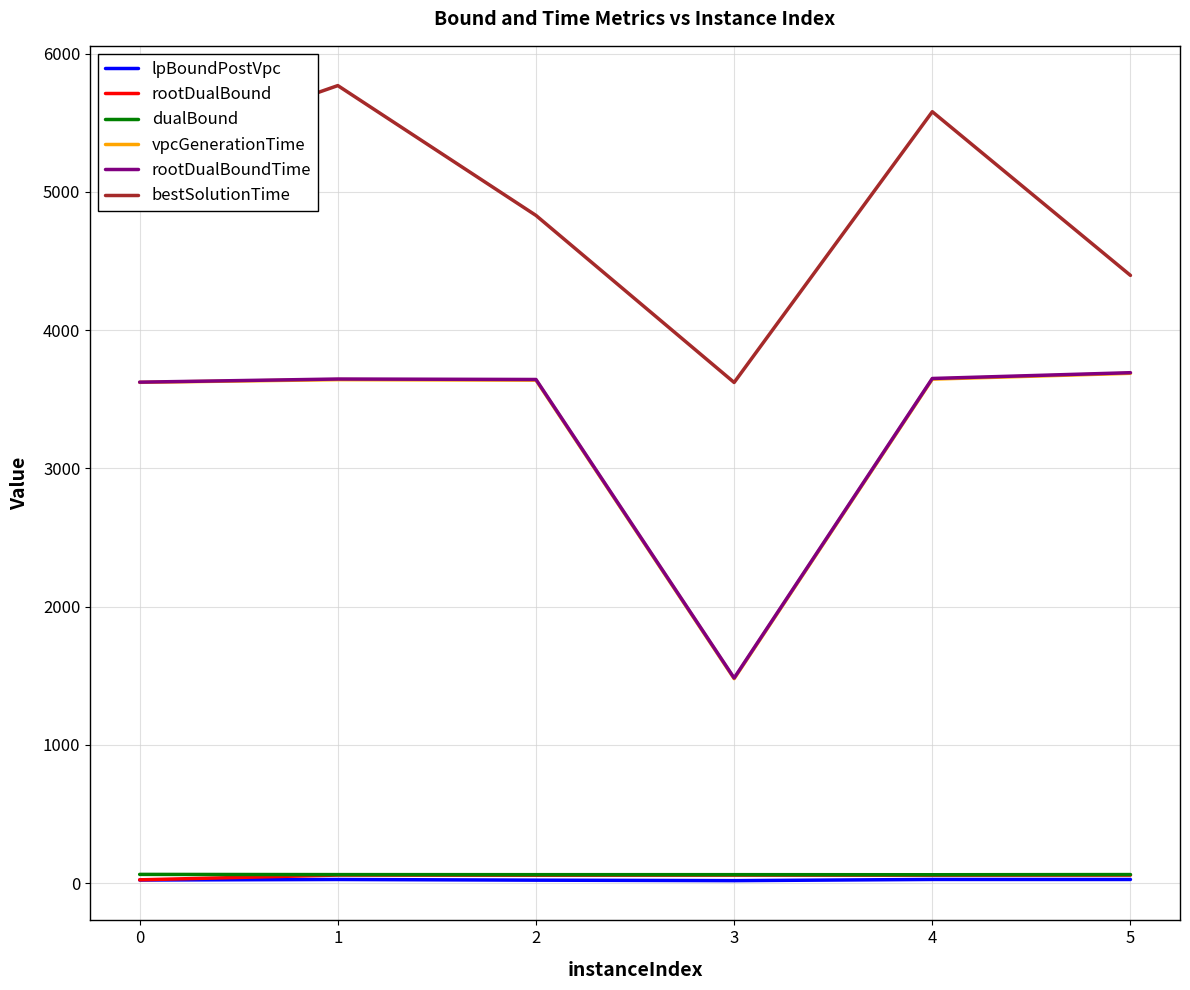

Is this an area chart (filled region under the line)?

No